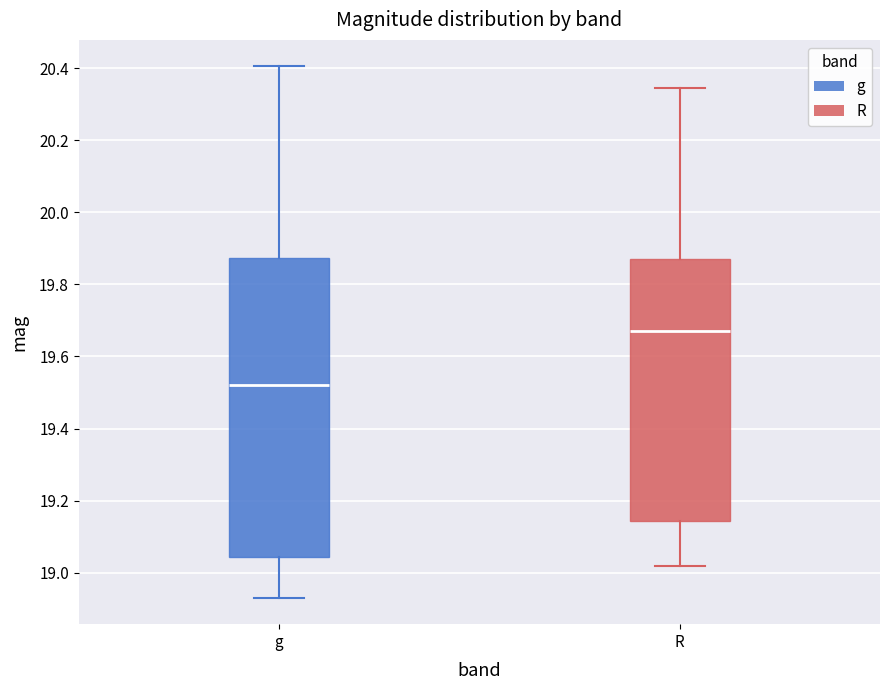

Which box's median line is the highest?

R